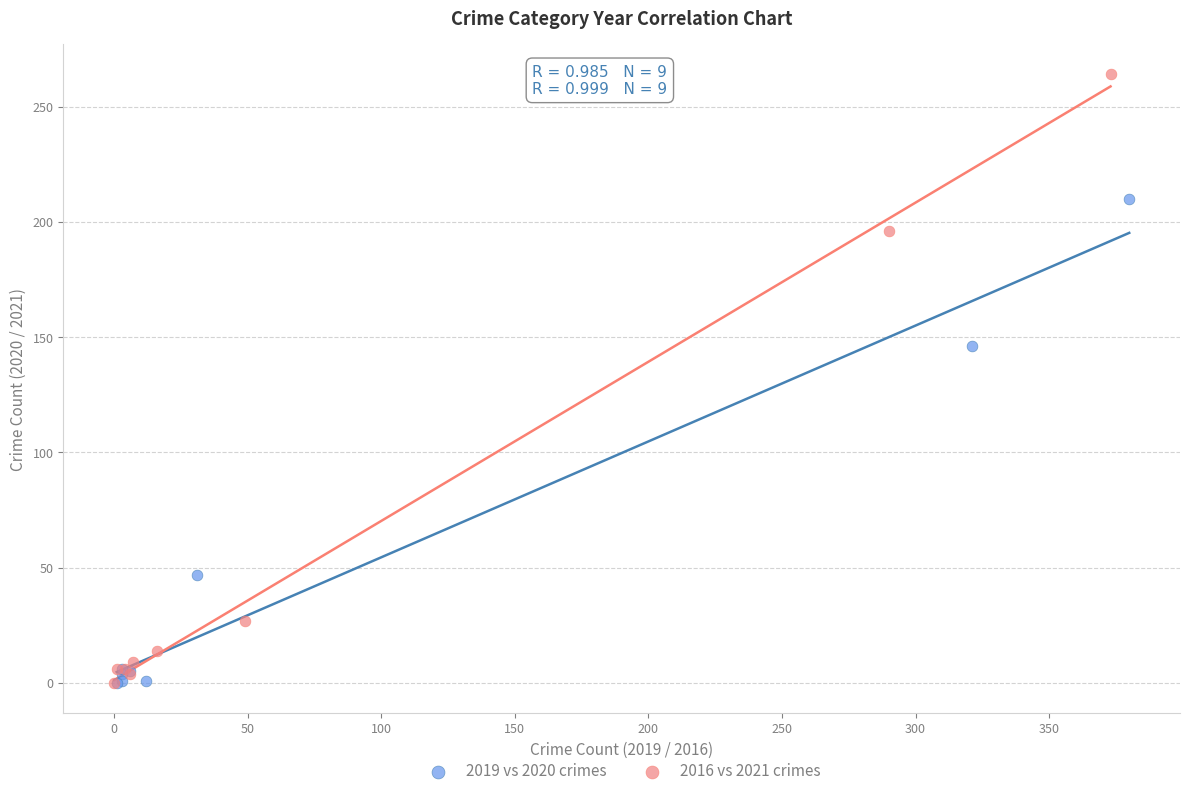

Which series has the widest spread of Y values?

2016 vs 2021 crimes